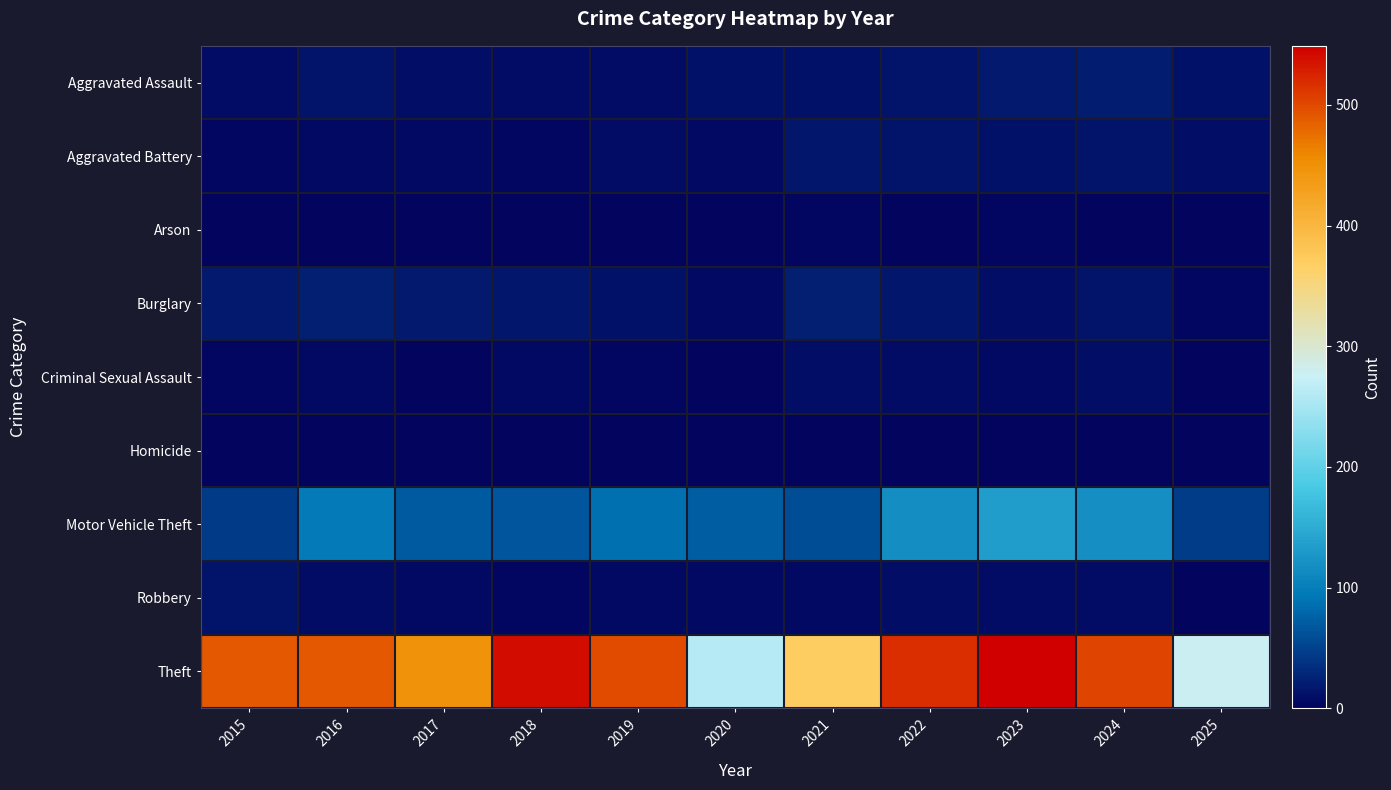

What is the total value across all series at 2019?

624